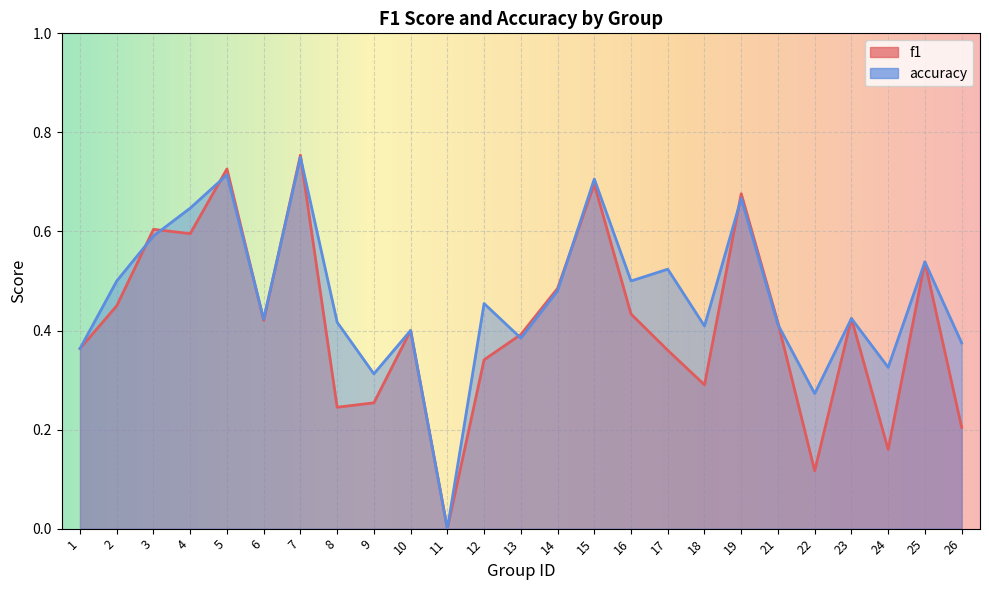

Which series has the largest range (max minus min)?

f1